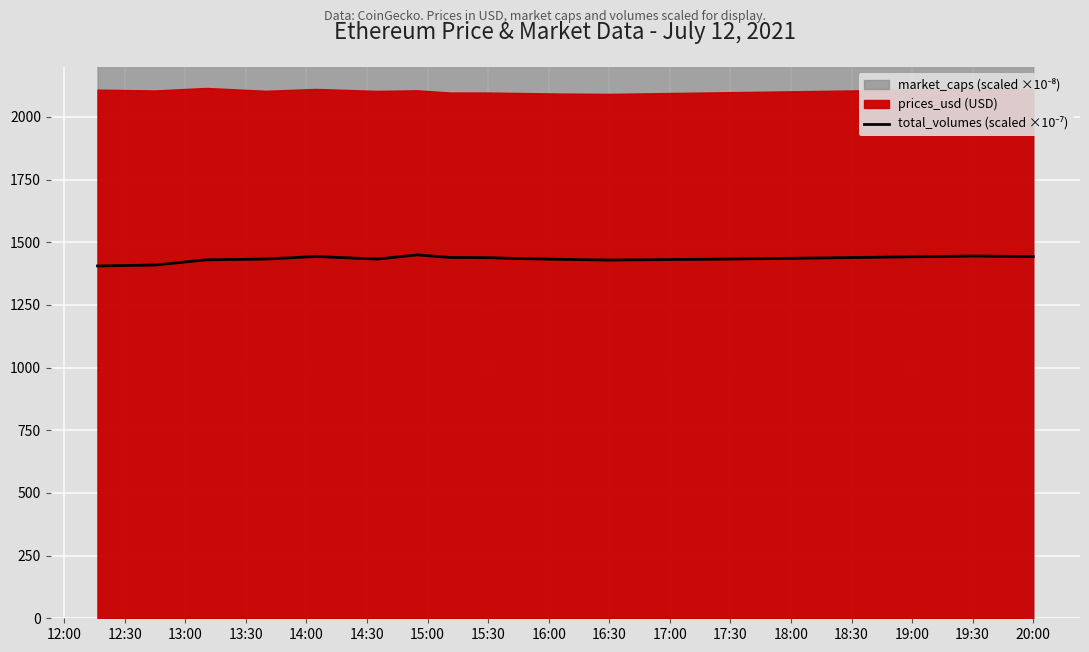

At which category does the data reach its first local valley?

14:30